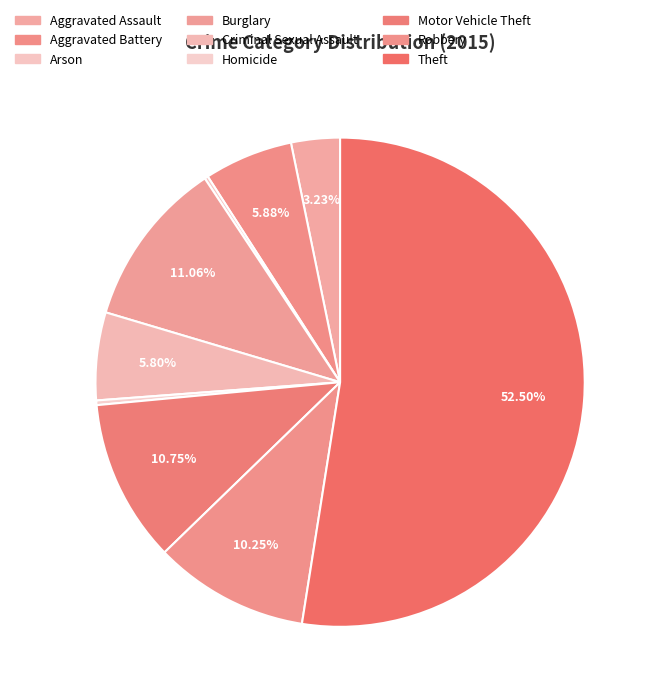

What percentage is the Aggravated Assault slice, to the nearest percent?

3%